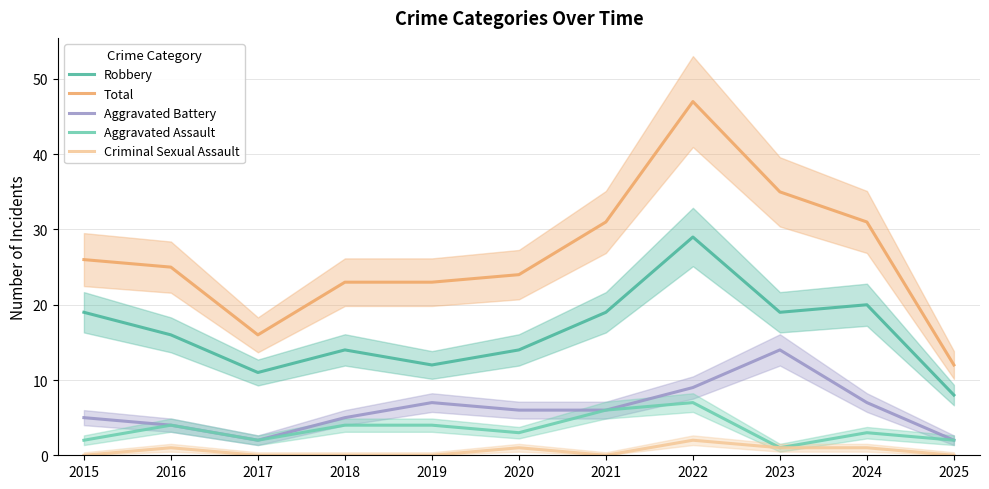

Which label corresponds to the smallest value in the chart?

2015